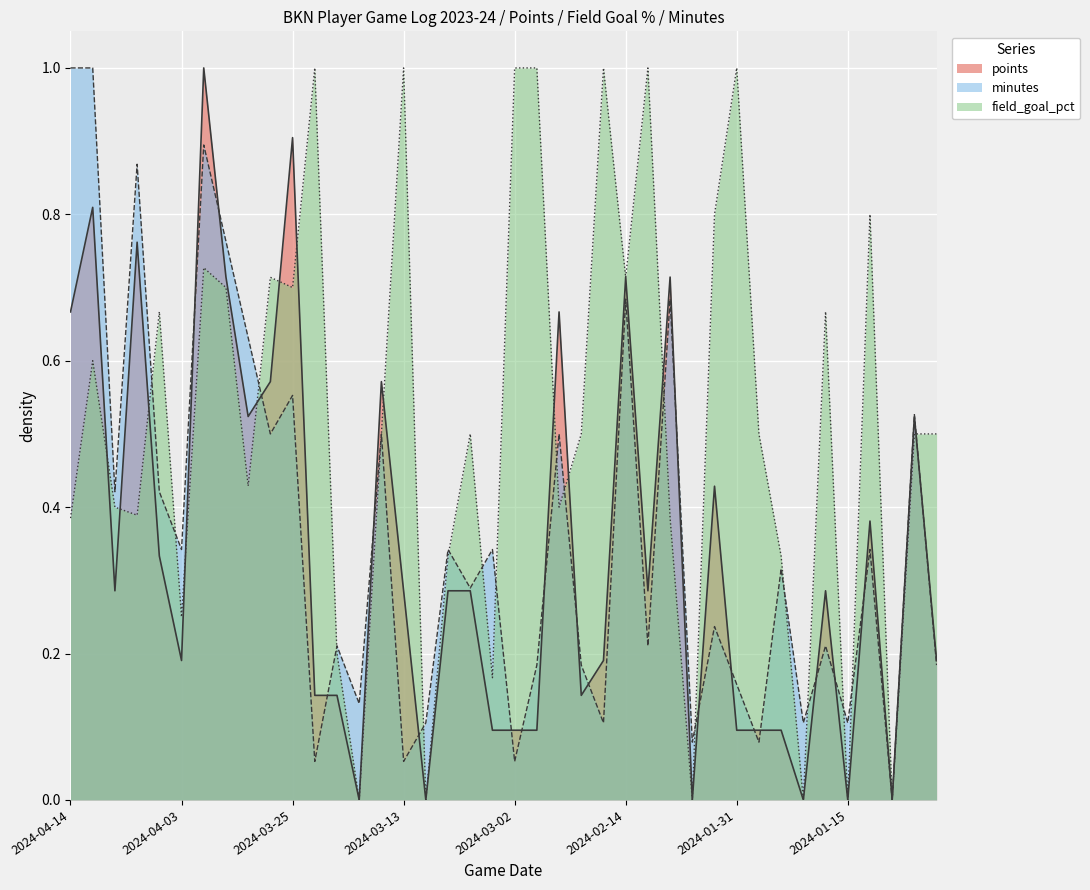

Rank the series at 2024-02-03 from highest to lowest value.

field_goal_pct, points, minutes